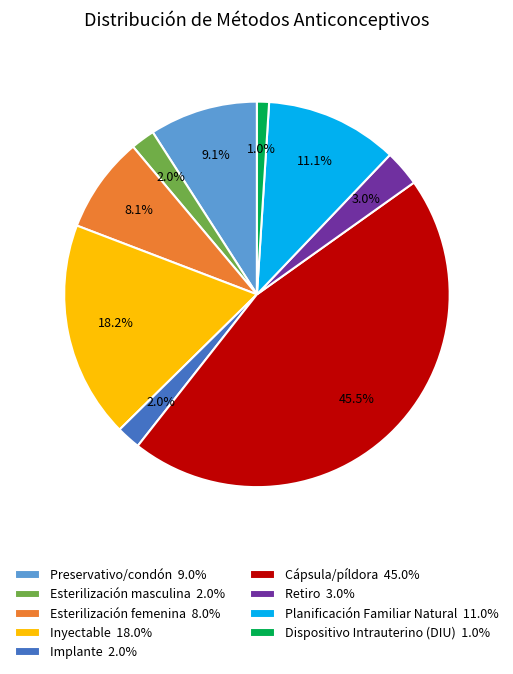

True or false: Esterilización femenina accounts for 1% of the total.

False